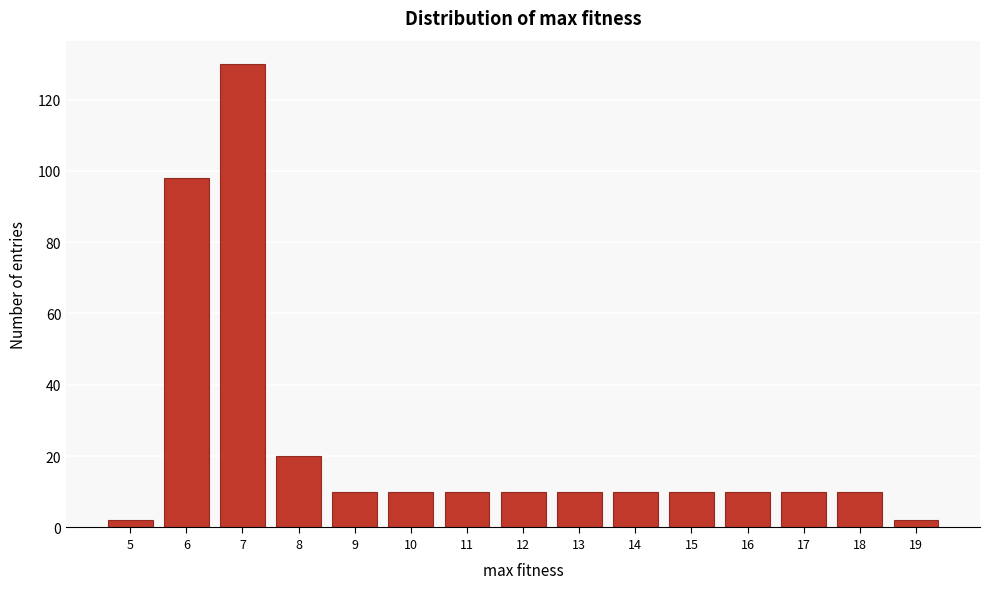

Reading left to right, transcribe all the data shown in this chart.

2	98	130	20	10	10	10	10	10	10	10	10	10	10	2